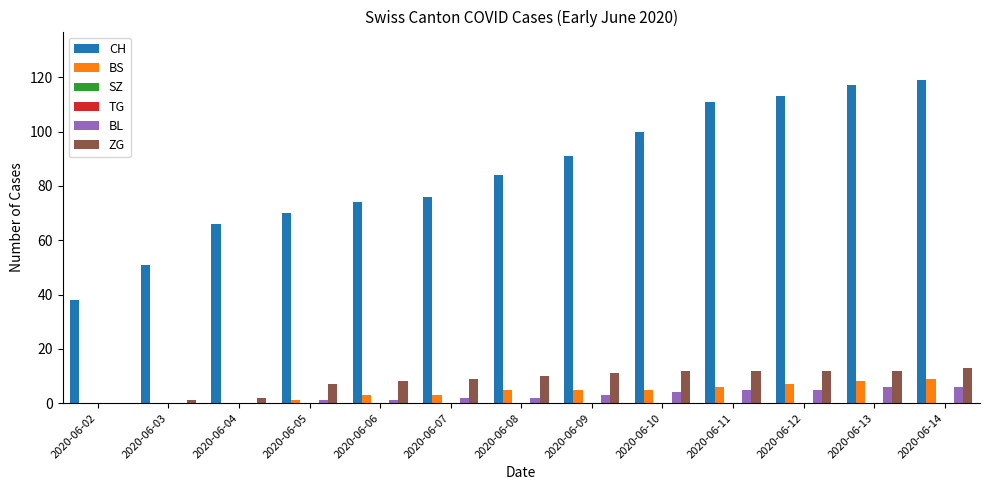

Reading right to left, extract all data points from this chart.

CH: 2020-06-14=119	2020-06-13=117	2020-06-12=113	2020-06-11=111	2020-06-10=100	2020-06-09=91	2020-06-08=84	2020-06-07=76	2020-06-06=74	2020-06-05=70	2020-06-04=66	2020-06-03=51	2020-06-02=38
BS: 2020-06-14=9	2020-06-13=8	2020-06-12=7	2020-06-11=6	2020-06-10=5	2020-06-09=5	2020-06-08=5	2020-06-07=3	2020-06-06=3	2020-06-05=1	2020-06-04=0	2020-06-03=0	2020-06-02=0
SZ: 2020-06-14=0	2020-06-13=0	2020-06-12=0	2020-06-11=0	2020-06-10=0	2020-06-09=0	2020-06-08=0	2020-06-07=0	2020-06-06=0	2020-06-05=0	2020-06-04=0	2020-06-03=0	2020-06-02=0
TG: 2020-06-14=0	2020-06-13=0	2020-06-12=0	2020-06-11=0	2020-06-10=0	2020-06-09=0	2020-06-08=0	2020-06-07=0	2020-06-06=0	2020-06-05=0	2020-06-04=0	2020-06-03=0	2020-06-02=0
BL: 2020-06-14=6	2020-06-13=6	2020-06-12=5	2020-06-11=5	2020-06-10=4	2020-06-09=3	2020-06-08=2	2020-06-07=2	2020-06-06=1	2020-06-05=1	2020-06-04=0	2020-06-03=0	2020-06-02=0
ZG: 2020-06-14=13	2020-06-13=12	2020-06-12=12	2020-06-11=12	2020-06-10=12	2020-06-09=11	2020-06-08=10	2020-06-07=9	2020-06-06=8	2020-06-05=7	2020-06-04=2	2020-06-03=1	2020-06-02=0